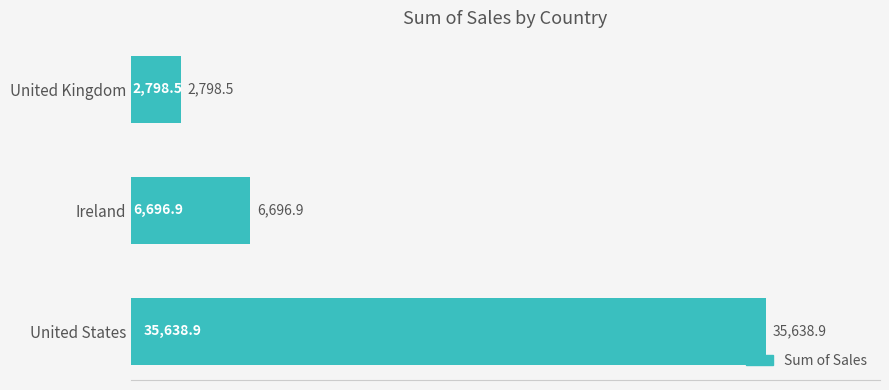

Where is the data nearest to the value 19218?

Ireland